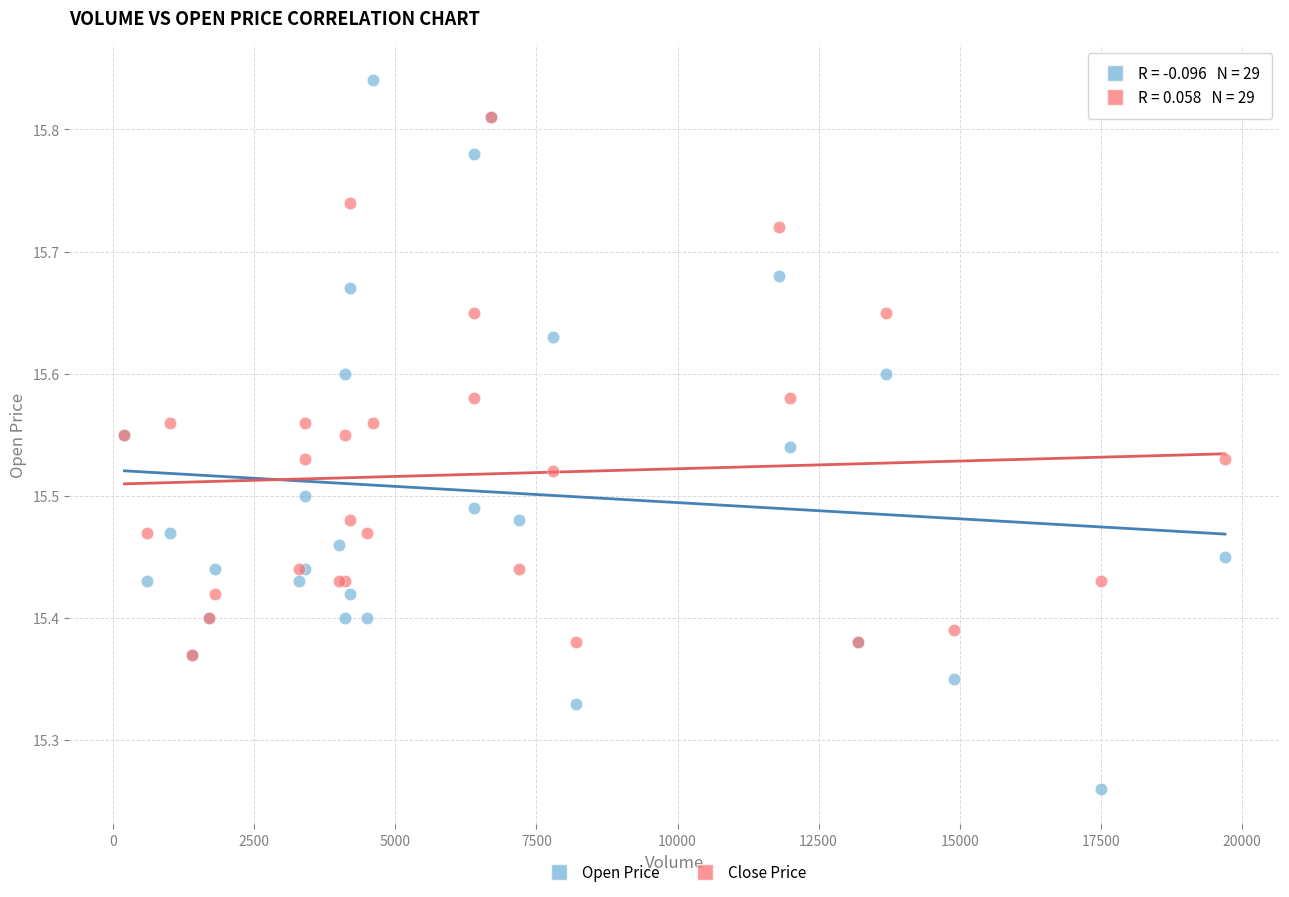

What are all the series names shown in the legend?

Open Price, Close Price